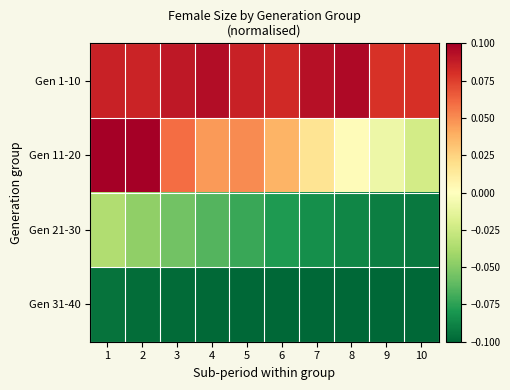

At which category does the chart reach its minimum across all series?

10